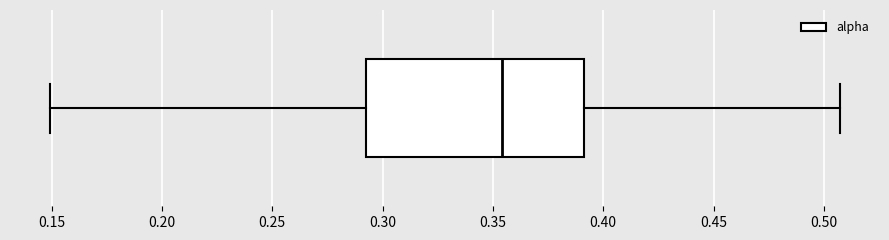

Transcribe this box plot: give where the median line is, the range the box spans, and where the two whiskers end, as read against the x-axis. The values are not printed on the chart, so give them approximately, as read against the axis.

median 0.355, box 0.295 to 0.390, whiskers 0.150 to 0.510